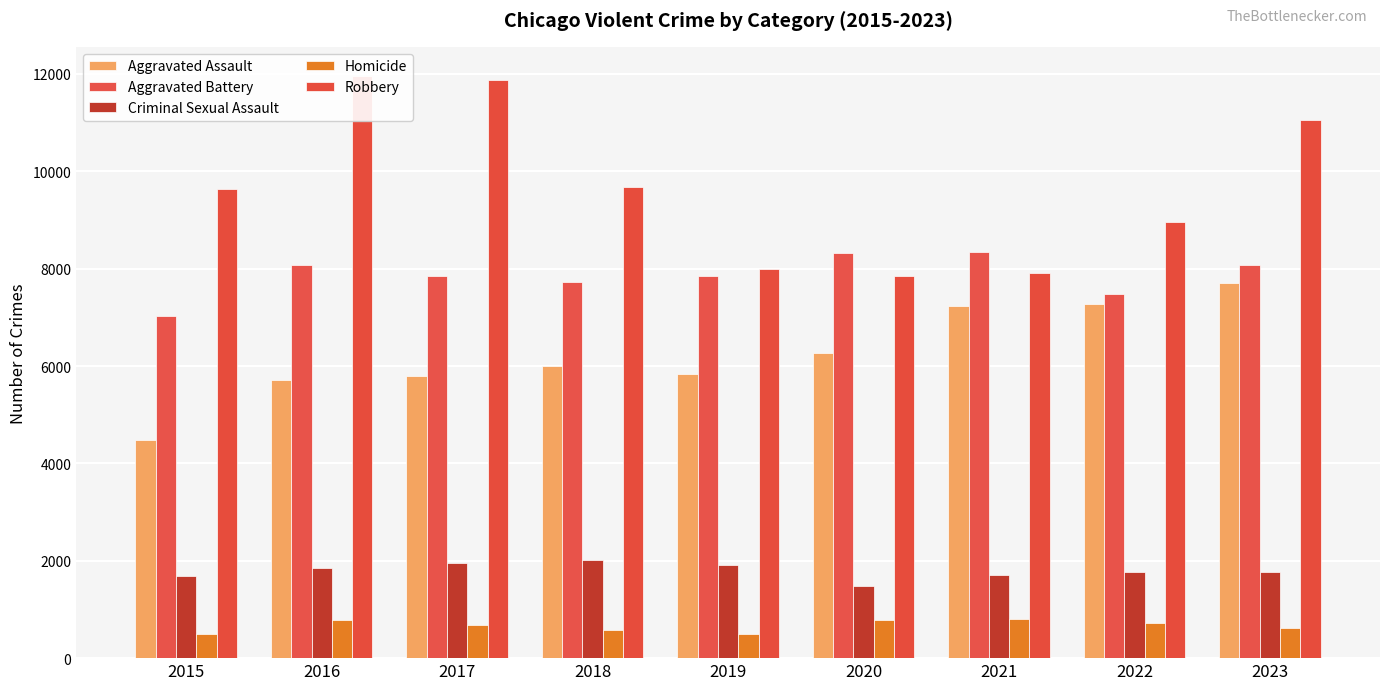

What is the difference between the highest and lowest values at 2023?

10428